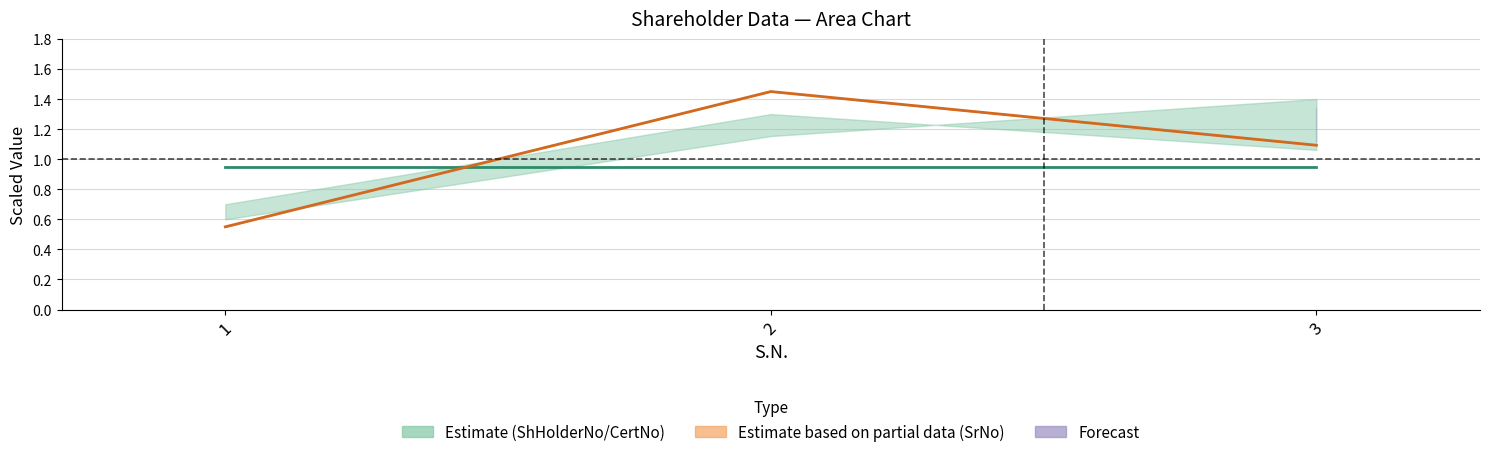

The value of SrNo midpoint at 3 is 1.5. True or false?

False